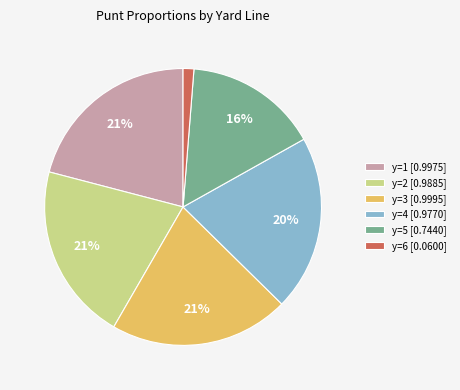

Between y=4 [0.9770] and y=5 [0.7440], which is larger?

y=4 [0.9770]